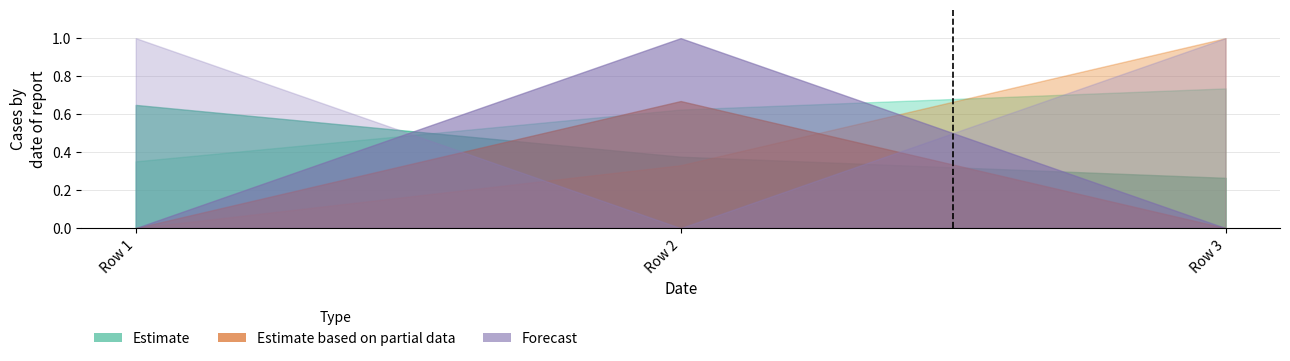

Which category has the highest value across all series?

Row 3